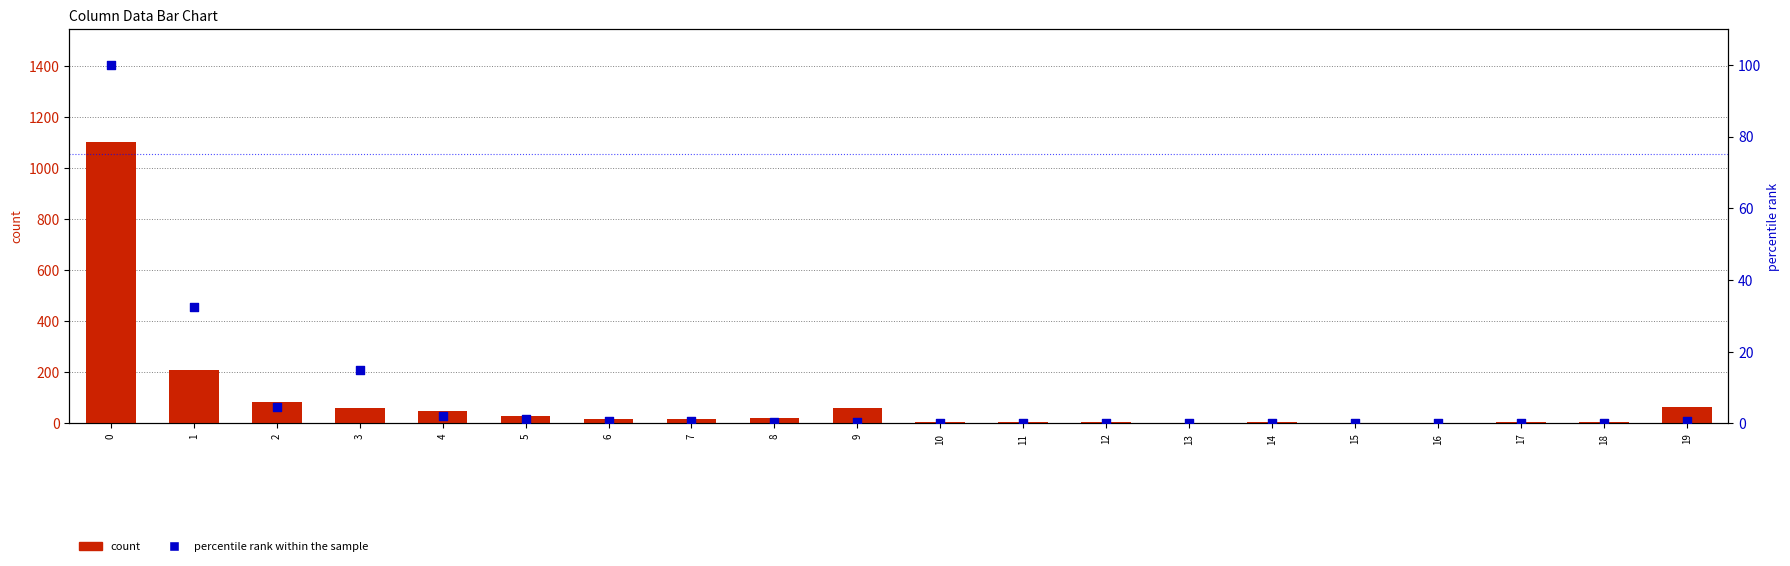

What are all the series names shown in the legend?

count, percentile rank within the sample